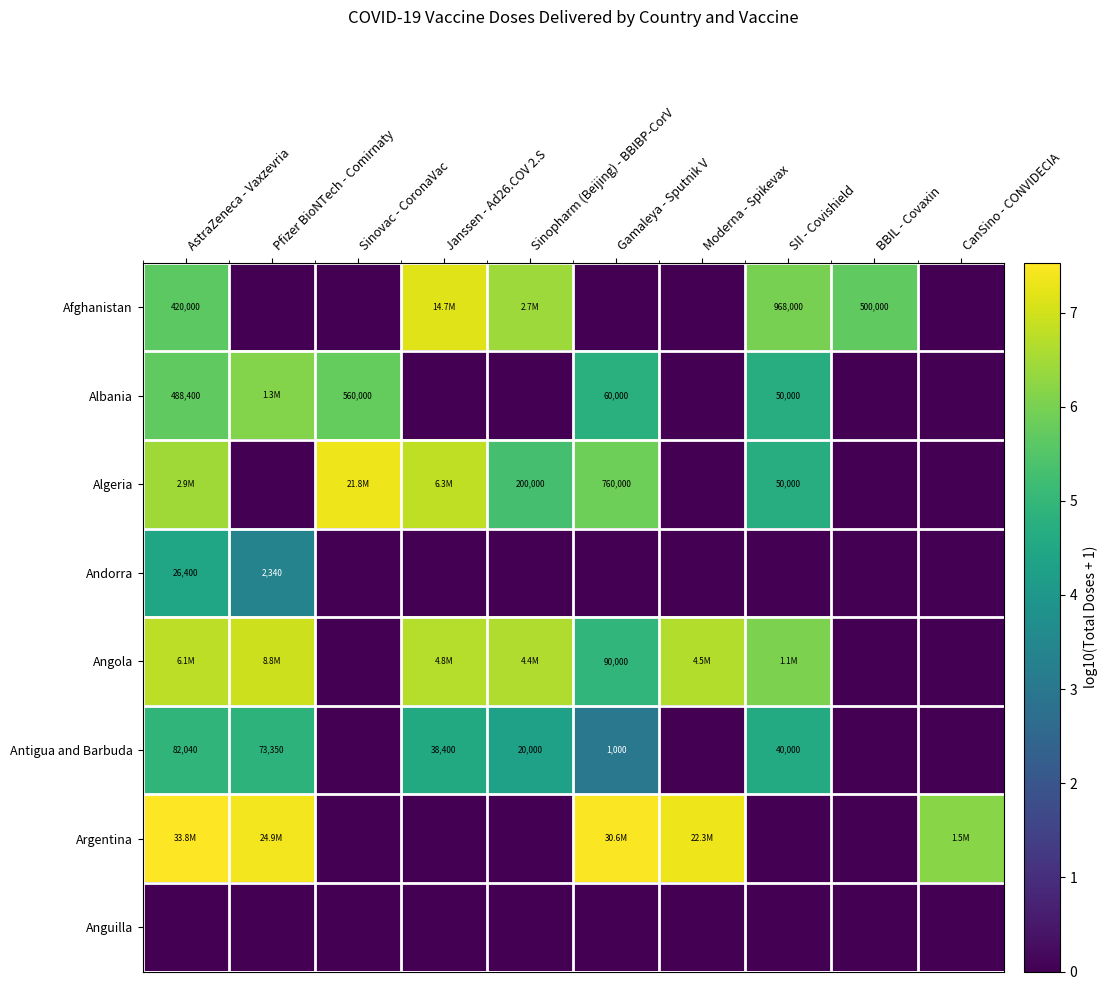

What is the difference between the second highest and minimum values in the Andorra series?

3.4